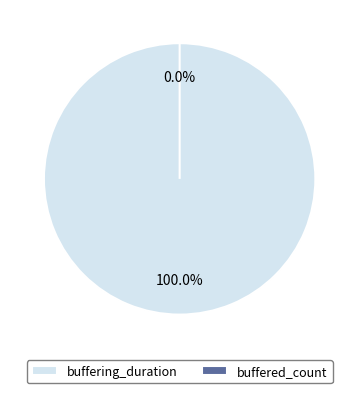

Which has a higher value, buffering_duration or buffered_count?

buffering_duration